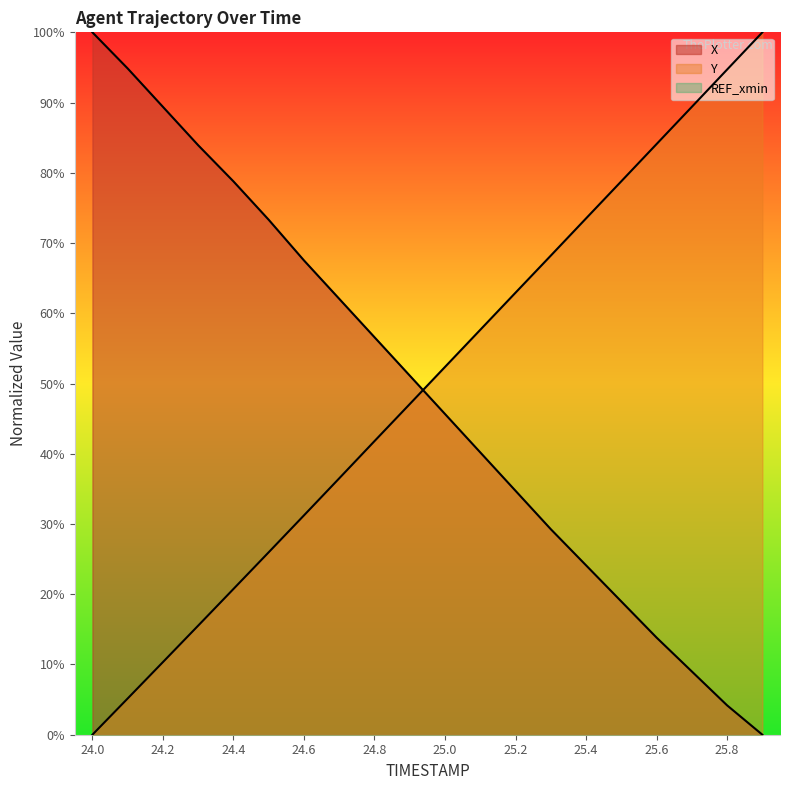

What is the sum of all X values?

977.5